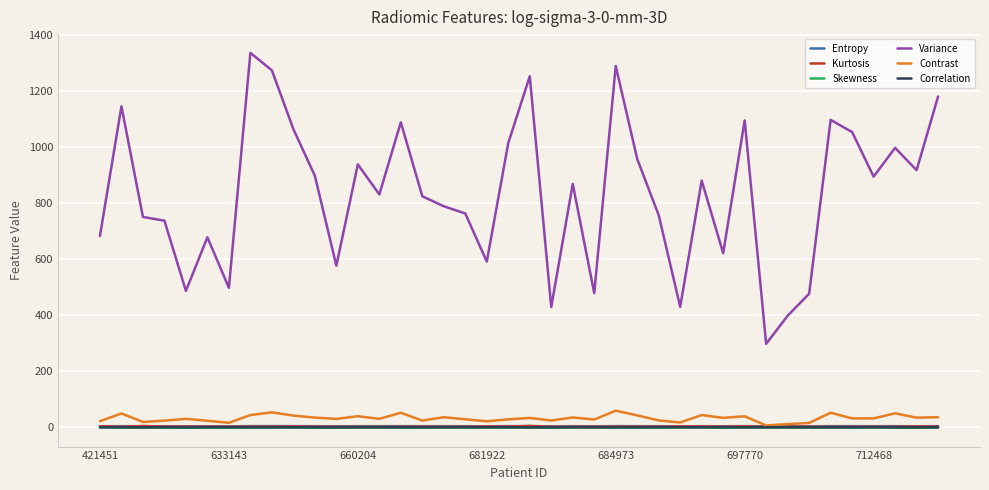

What is the highest value of the Kurtosis series?

5.6